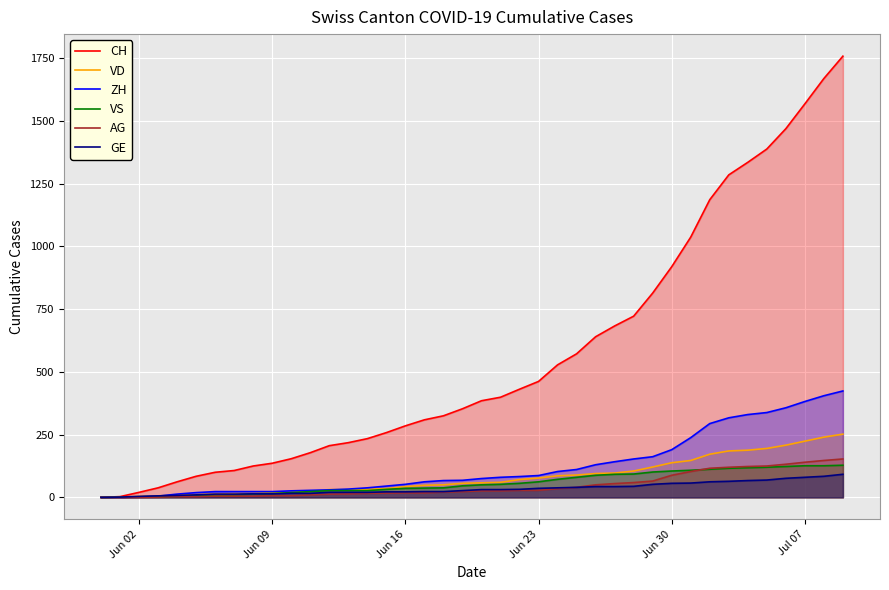

Which series has the largest total across all categories?

CH